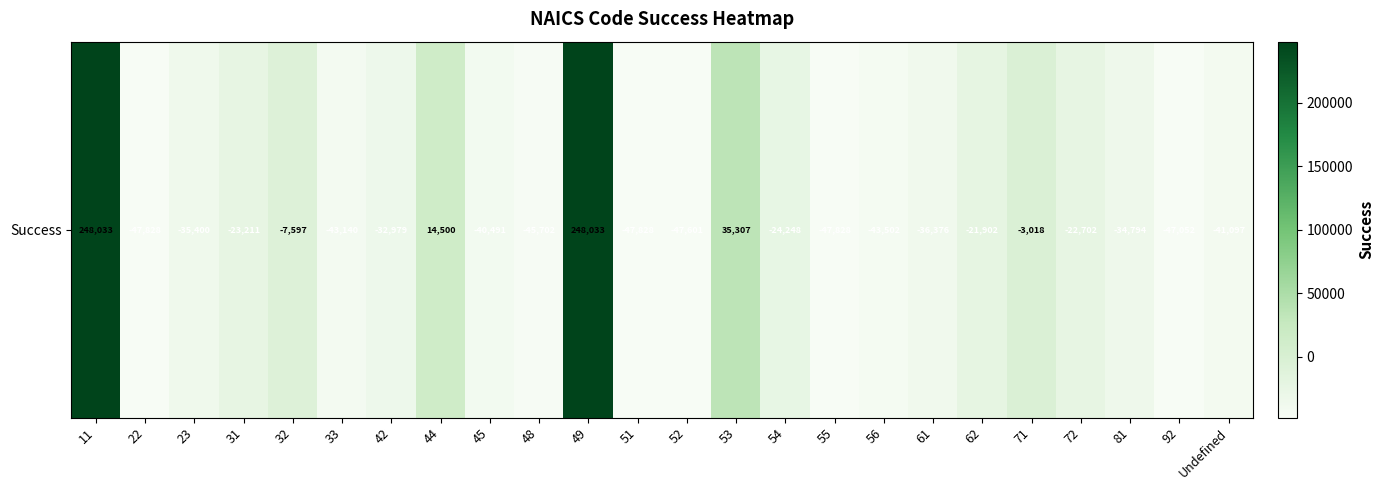

List the labels in order of value, largest first.

11, 49, 53, 44, 71, 32, 62, 72, 31, 54, 42, 81, 23, 61, 45, Undefined, 33, 56, 48, 92, 52, 51, 22, 55